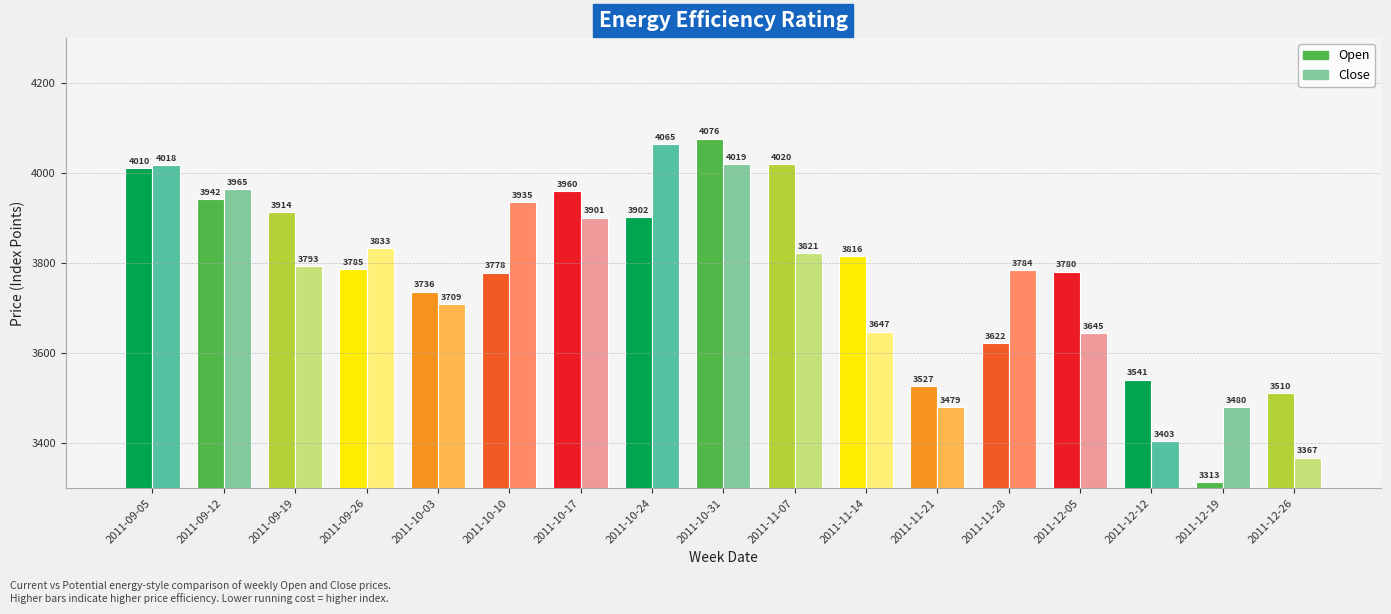

At which category is the sum across all series the highest?

2011-10-31